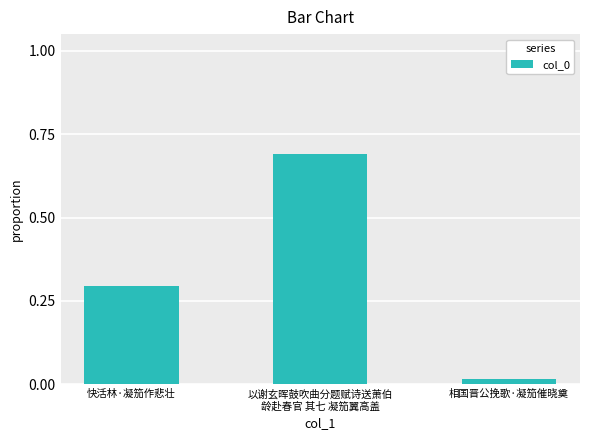

Does the chart contain stacked bars?

No